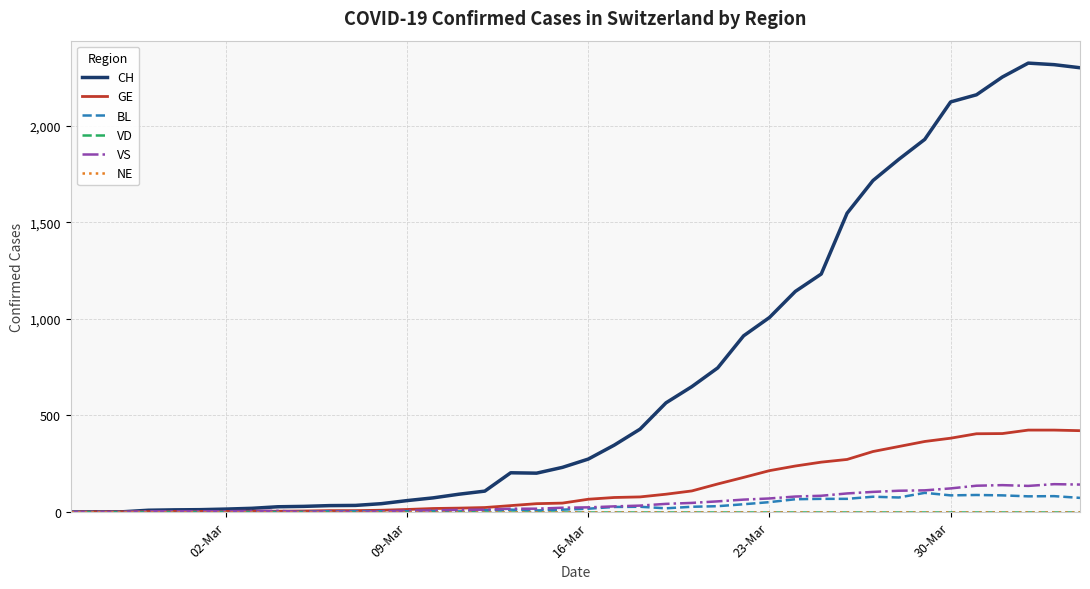

What is the value of the GE point at the 6th from the left?

3